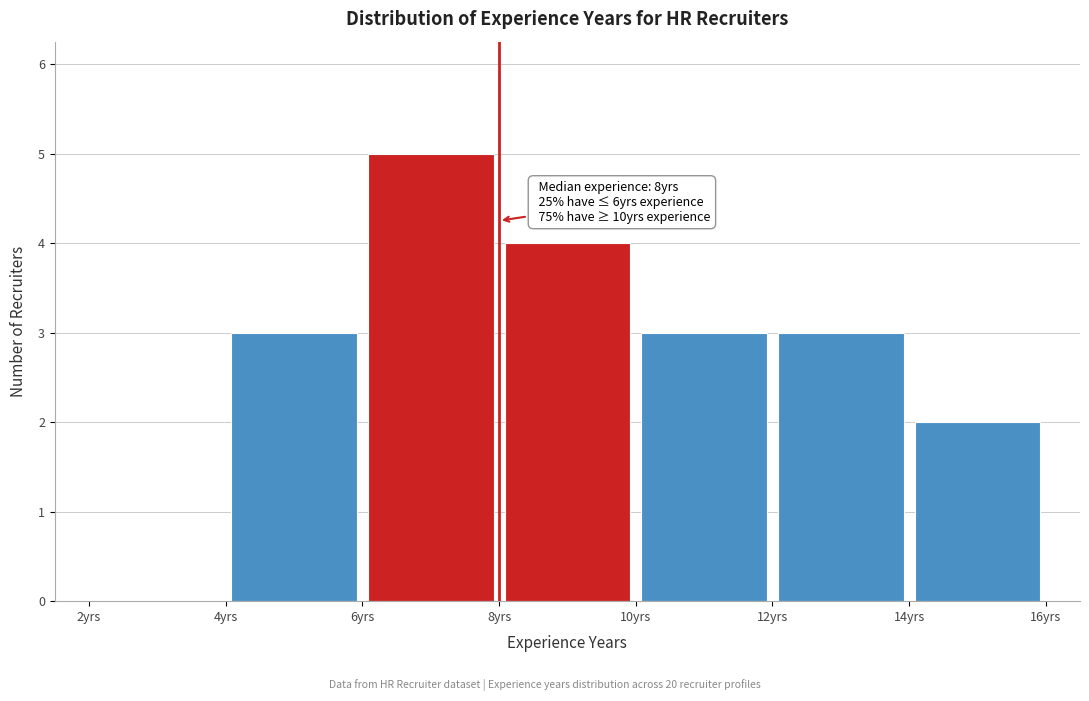

Over which range of the x-axis is the bar tallest?

6 to 8